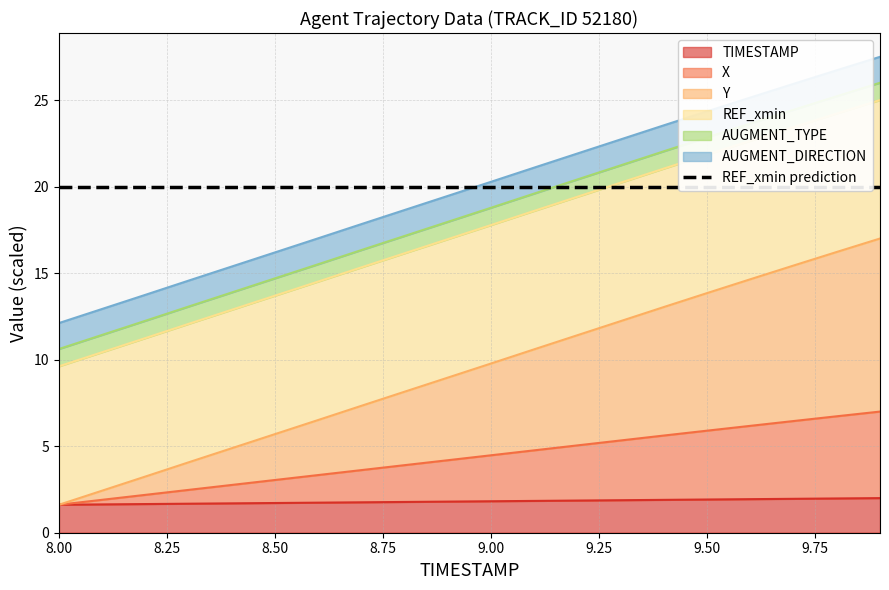

True or false: Y and TIMESTAMP cross at least once.

False